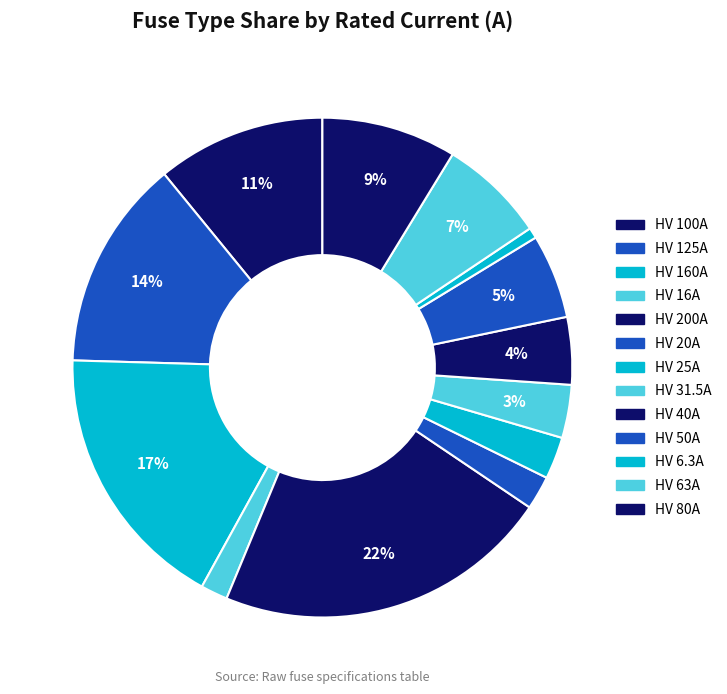

To the nearest percent, what is the difference between the HV 25A and HV 160A slice percentages?

15%